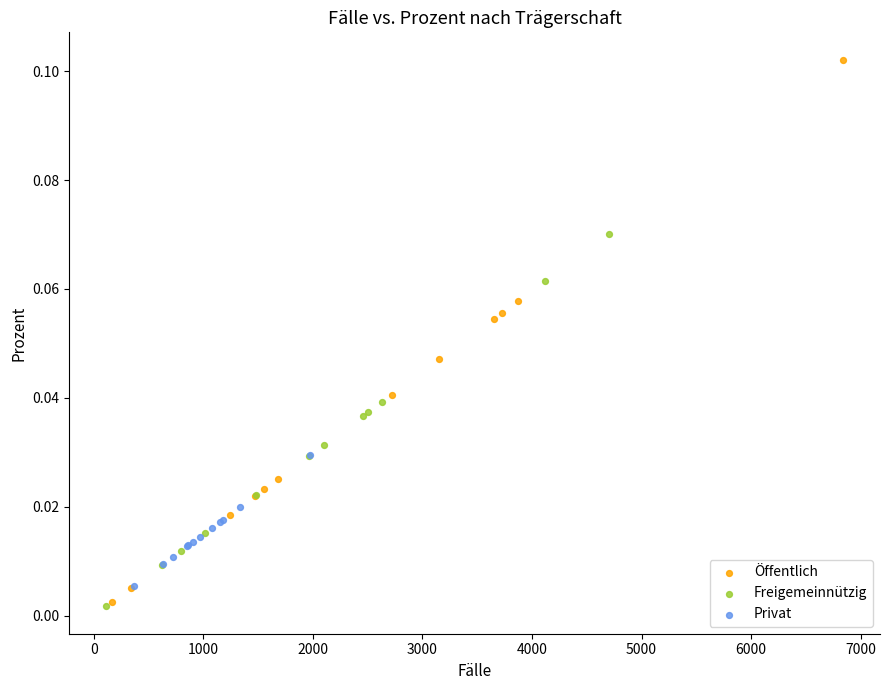

Which series has the largest Y range (max minus min)?

Öffentlich